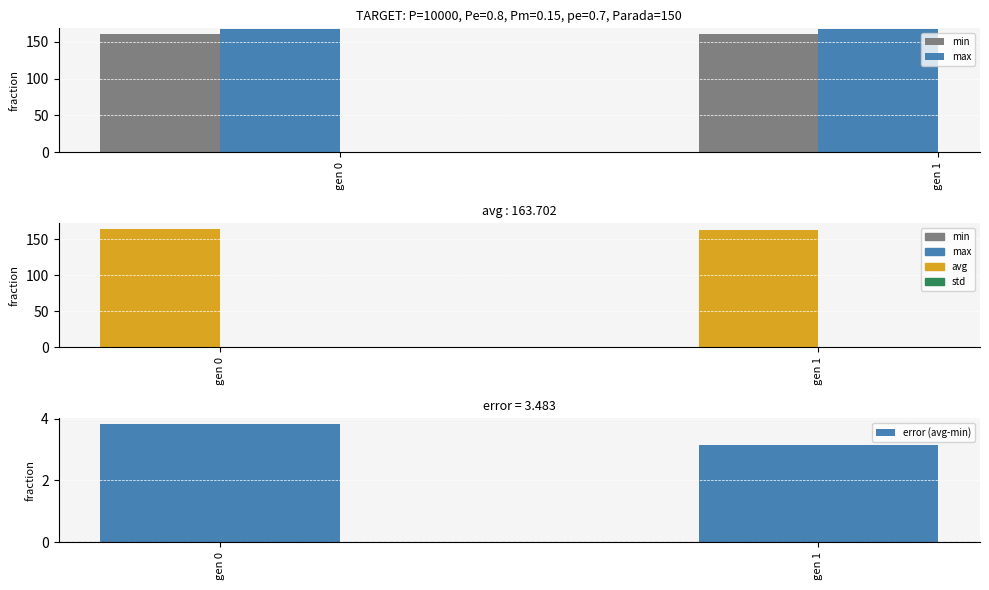

What are all the series names shown in the legend?

min, max, avg, std, error (avg-min)